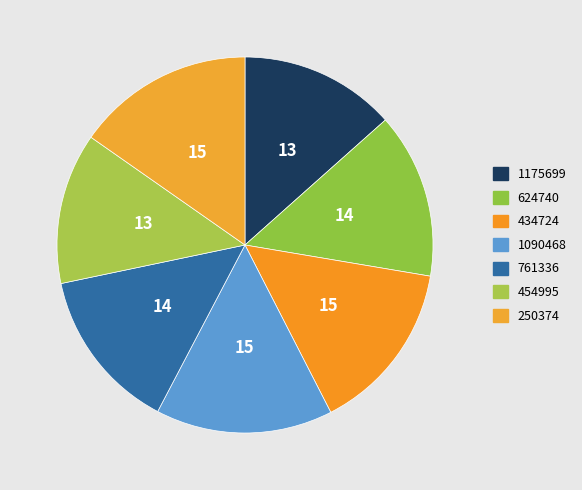

How much of the chart is everything except 624740?

85.8%